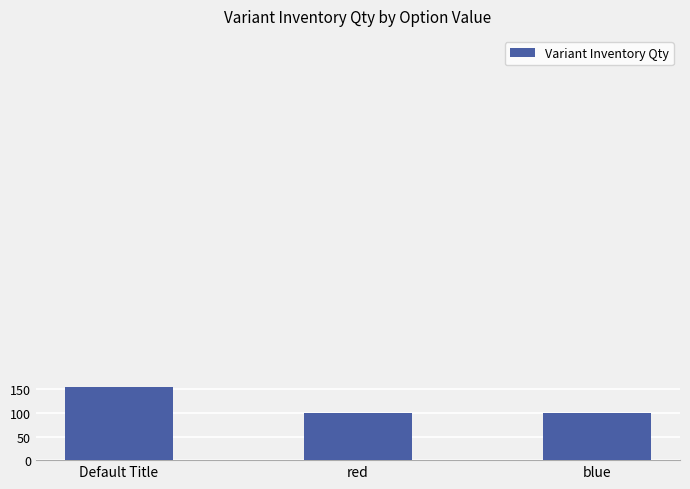

What is the sum of the values at Default Title and blue?

255